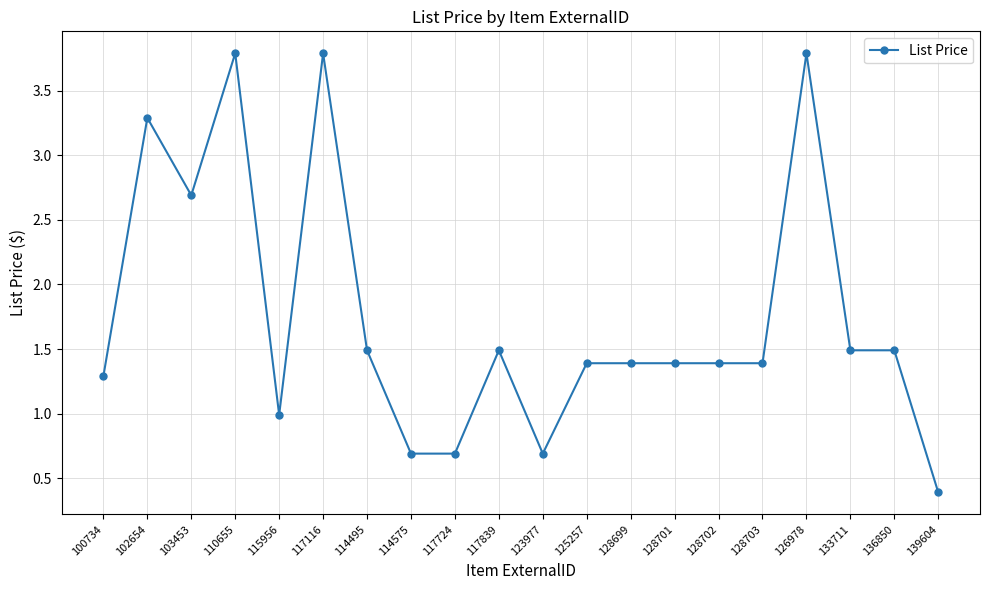

What is the label of the 13th point from the right?

114575